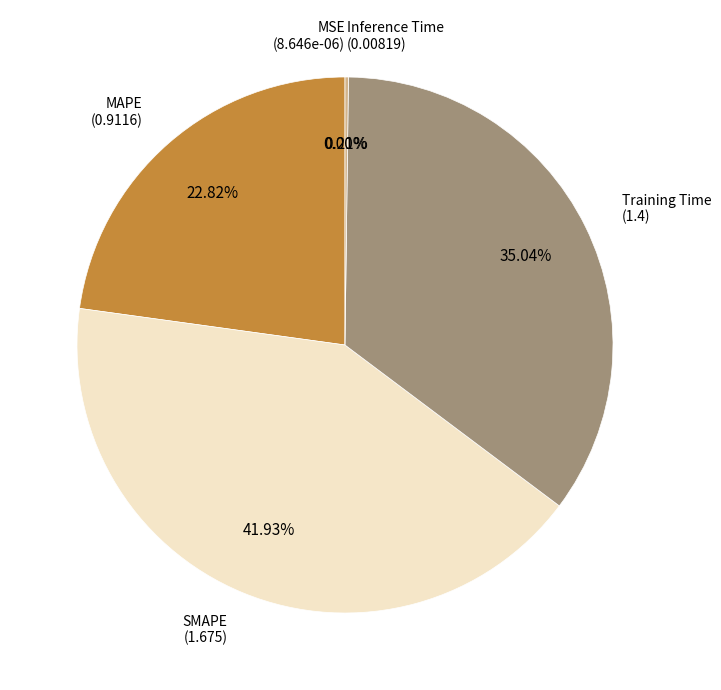

Is there any slice that represents more than half of the pie?

No